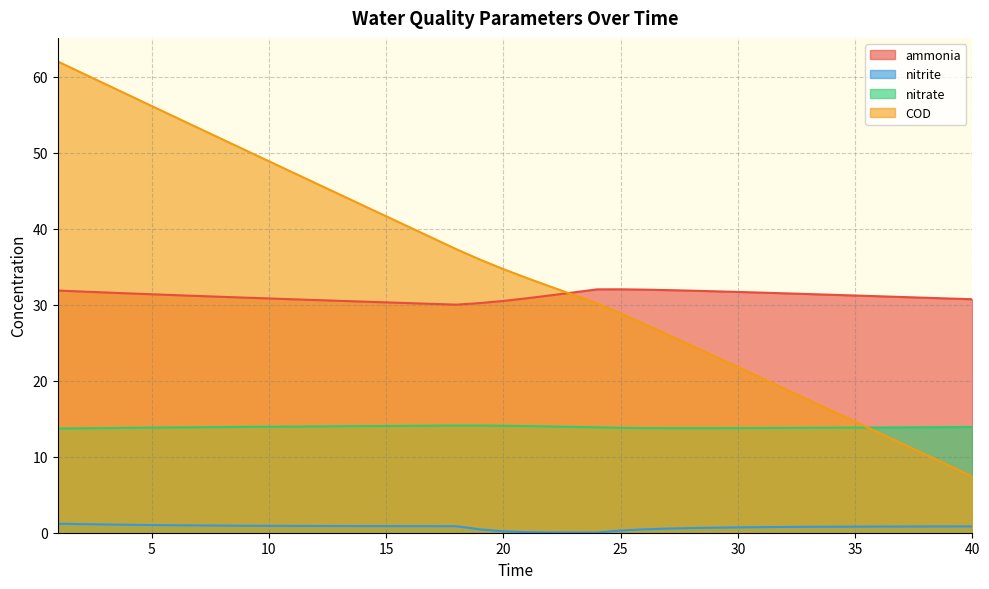

What is the sum of all nitrite values?

29.2